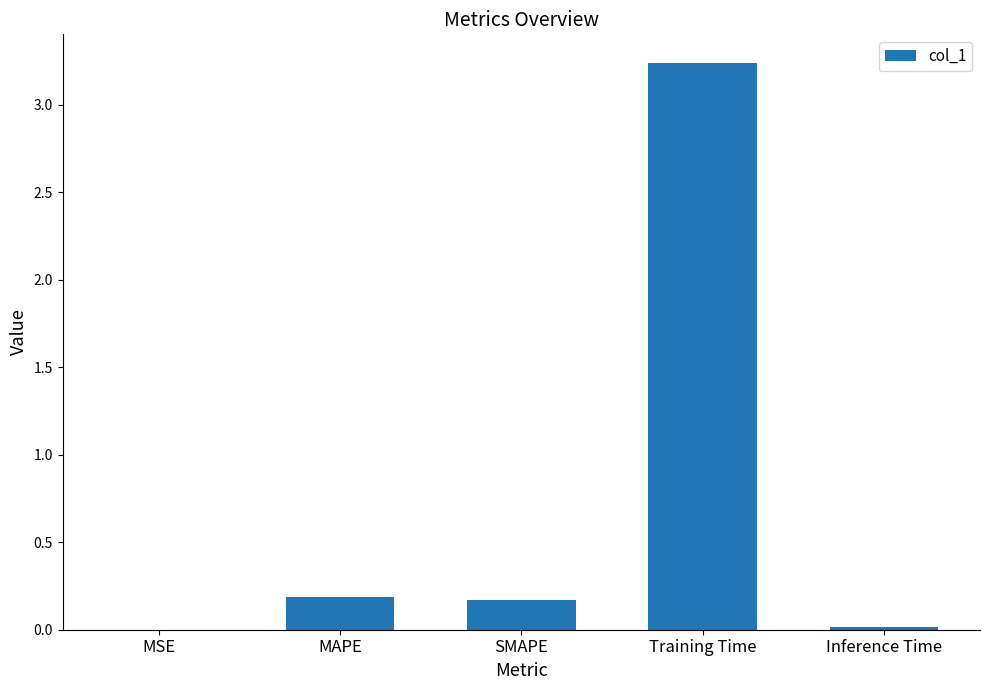

The chart shows a value of 4.5 at Training Time. True or false?

False